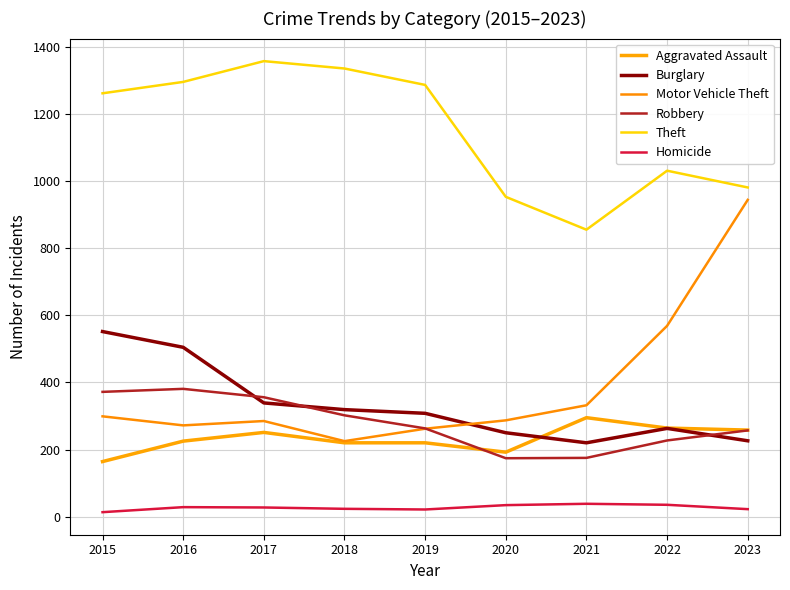

Rank the categories by Burglary value from highest to lowest.

2015, 2016, 2017, 2018, 2019, 2022, 2020, 2023, 2021